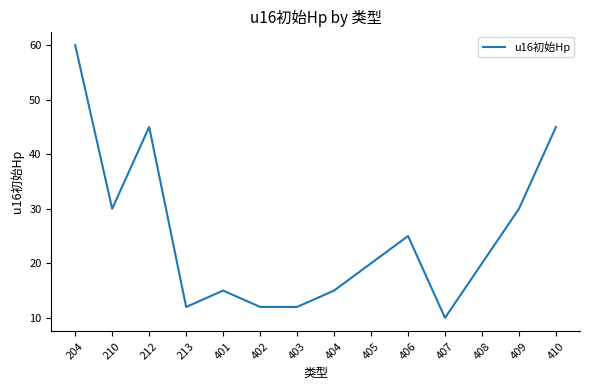

Reading right to left, extract all data points from this chart.

45	30	20	10	25	20	15	12	12	15	12	45	30	60